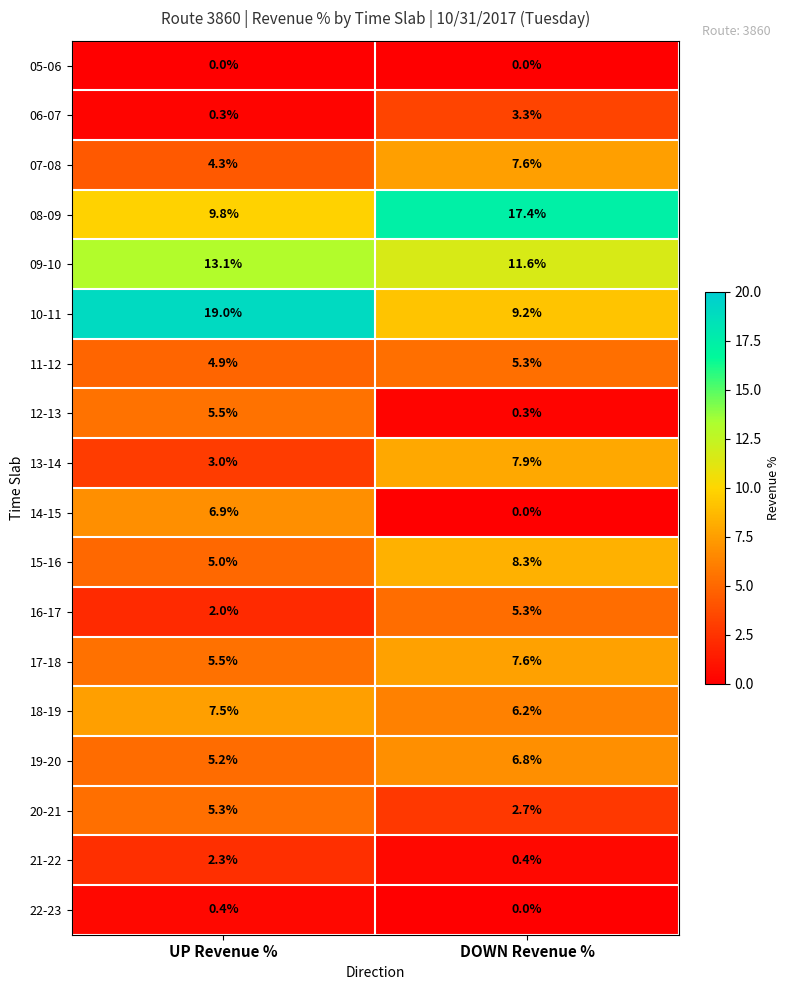

The value of 06-07 at DOWN Revenue % is 3.3. True or false?

True